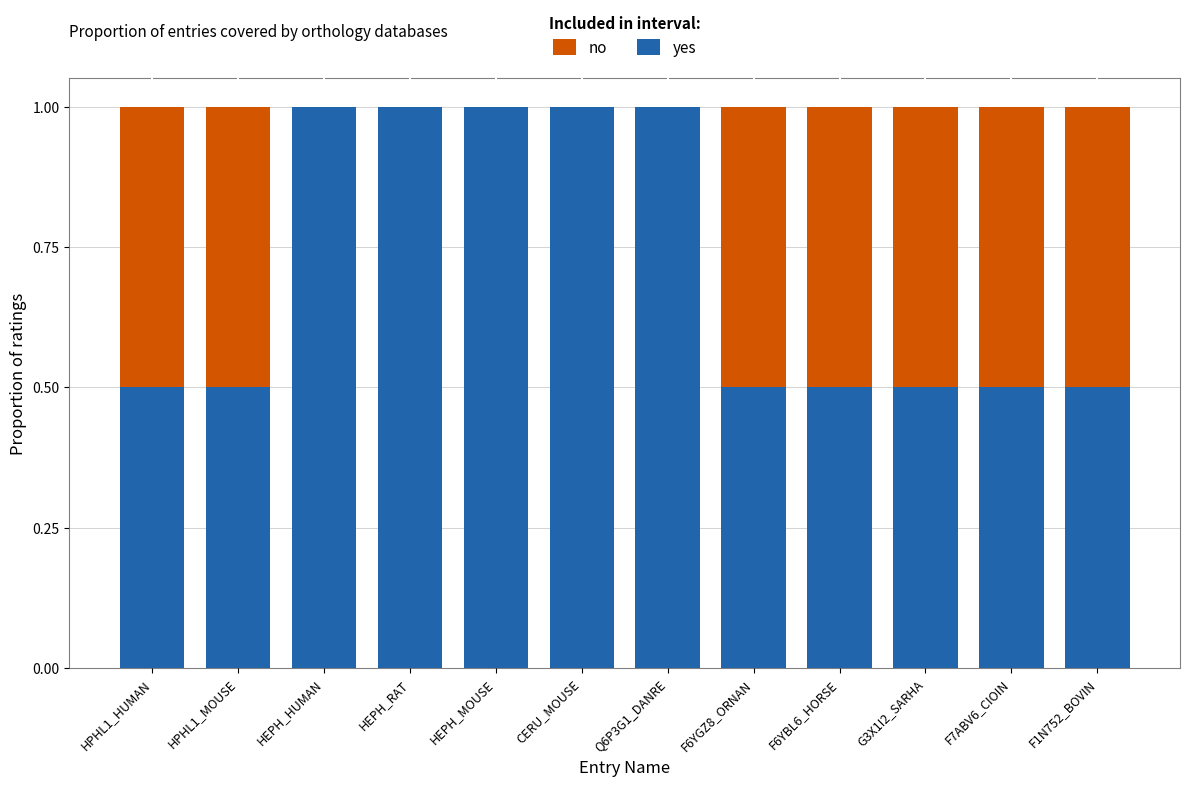

What is the highest value of the yes series?

1.0